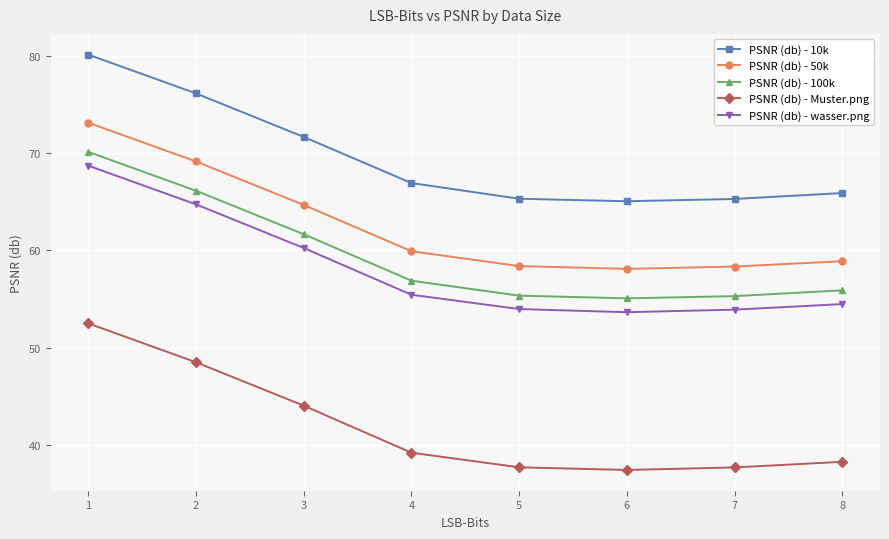

What is the smallest value displayed?

37.4